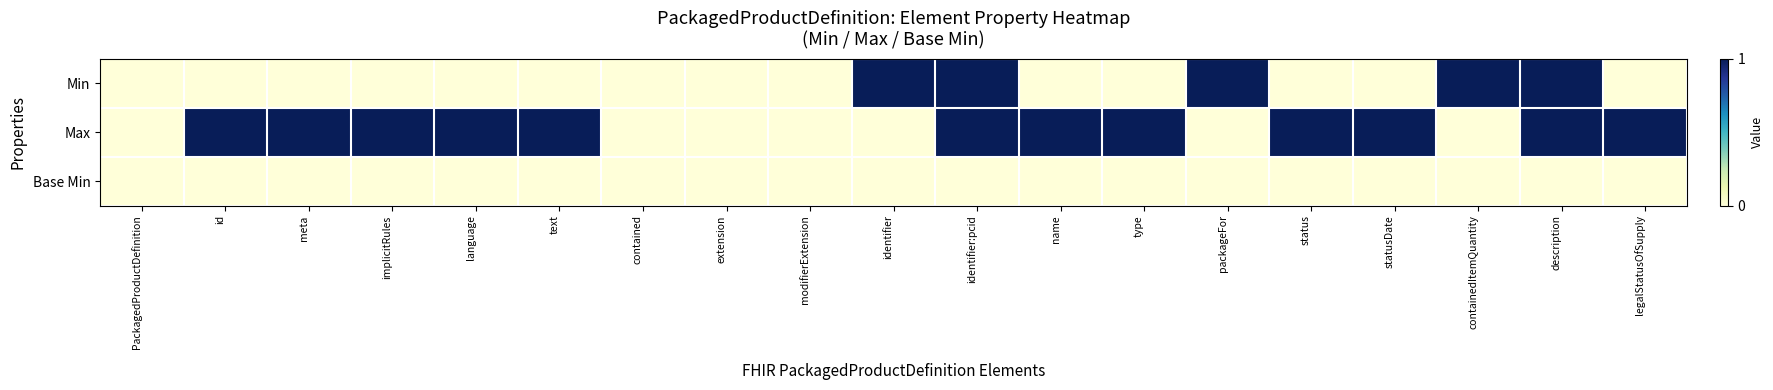

Reading right to left, extract all data points from this chart.

Min: legalStatusOfSupply=0	description=1	containedItemQuantity=1	statusDate=0	status=0	packageFor=1	type=0	name=0	identifier:pcid=1	identifier=1	modifierExtension=0	extension=0	contained=0	text=0	language=0	implicitRules=0	meta=0	id=0	PackagedProductDefinition=0
Max: legalStatusOfSupply=1	description=1	containedItemQuantity=0	statusDate=1	status=1	packageFor=0	type=1	name=1	identifier:pcid=1	identifier=0	modifierExtension=0	extension=0	contained=0	text=1	language=1	implicitRules=1	meta=1	id=1	PackagedProductDefinition=0
Base Min: legalStatusOfSupply=0	description=0	containedItemQuantity=0	statusDate=0	status=0	packageFor=0	type=0	name=0	identifier:pcid=0	identifier=0	modifierExtension=0	extension=0	contained=0	text=0	language=0	implicitRules=0	meta=0	id=0	PackagedProductDefinition=0